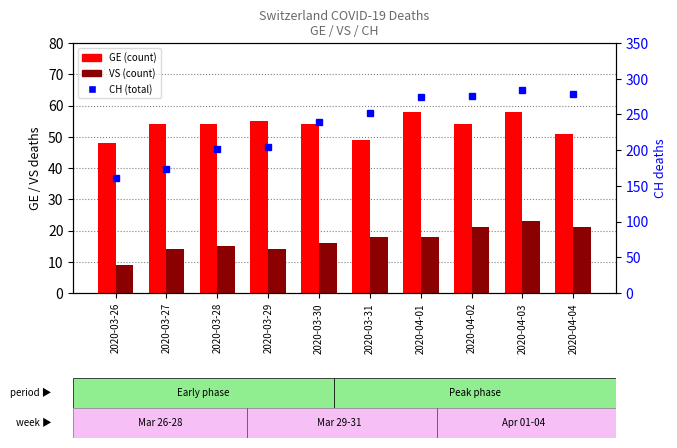

True or false: CH has a value of 337 at 2020-03-29.

False